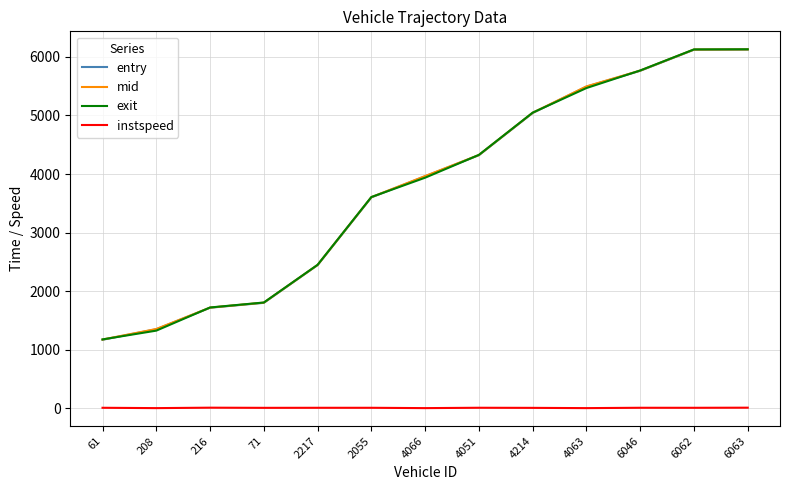

Which series changed the most between 4066 and 6062?

exit